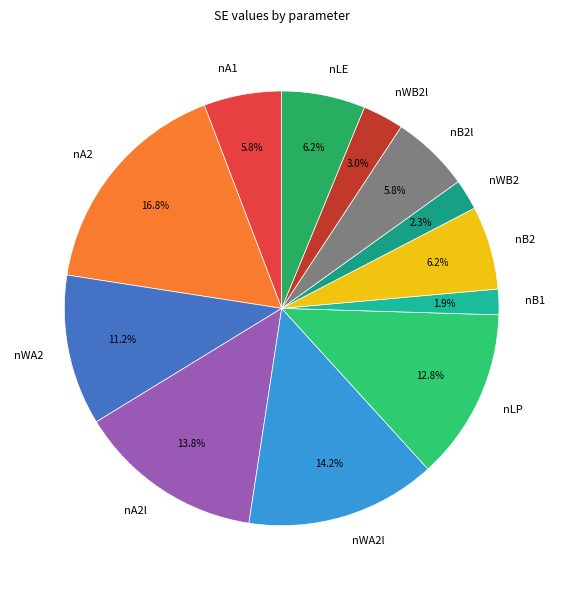

Which has a higher value, nLP or nLE?

nLP